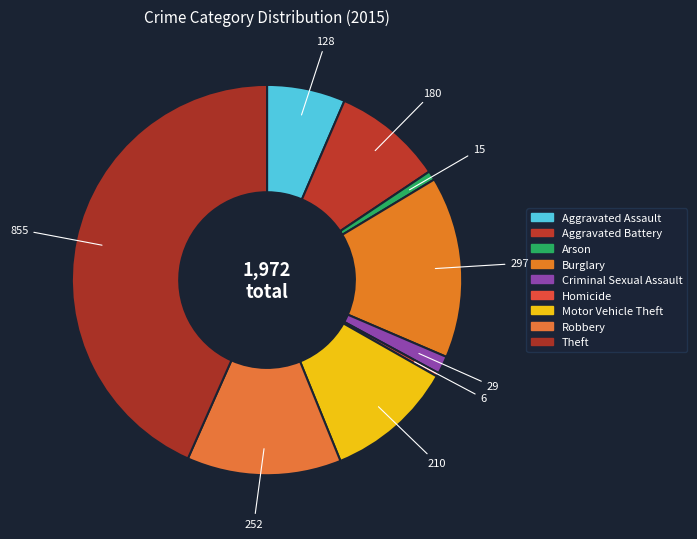

Between Aggravated Battery and Burglary, which is larger?

Burglary